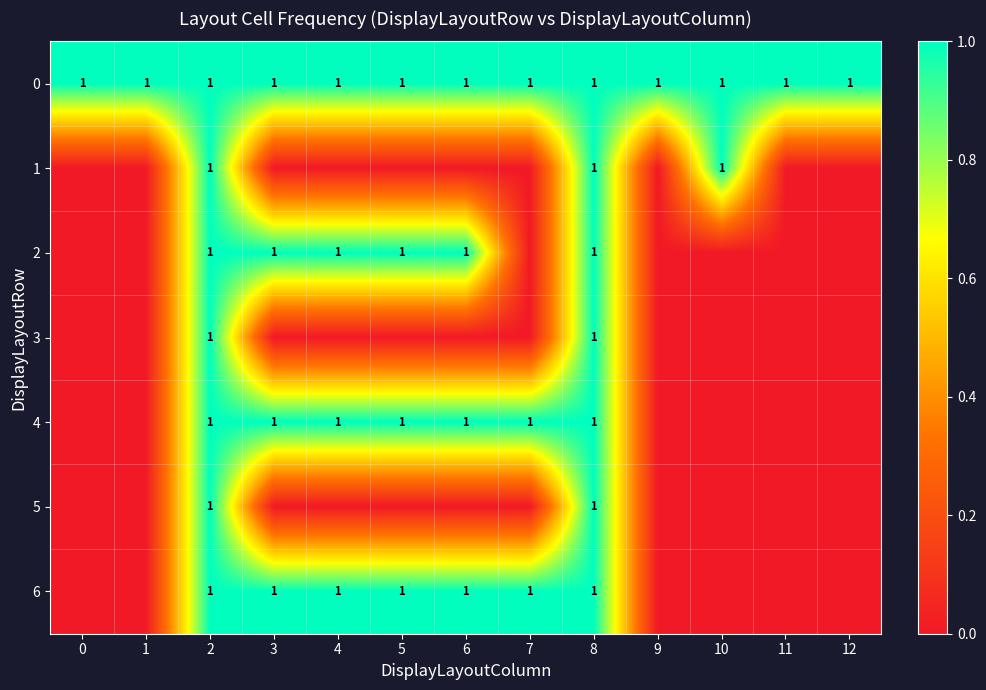

How many categories are shown in the chart?

13